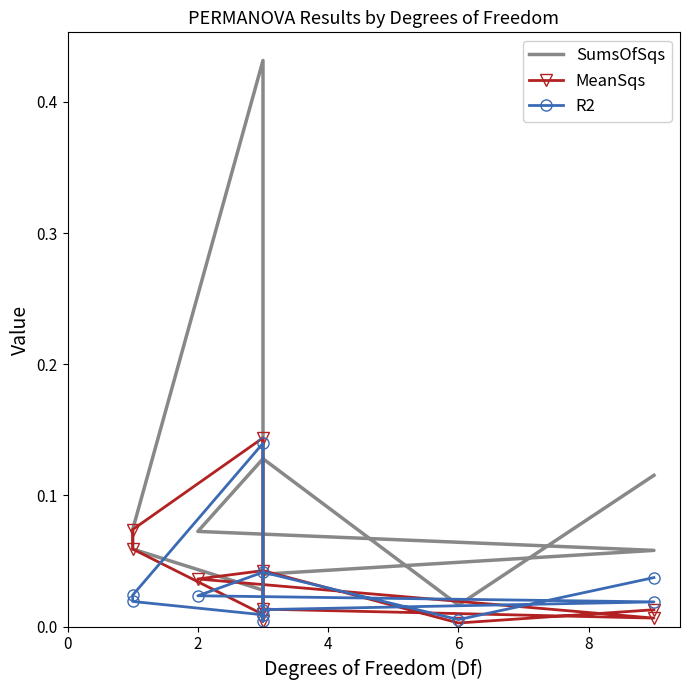

What are all the series names shown in the legend?

SumsOfSqs, MeanSqs, R2